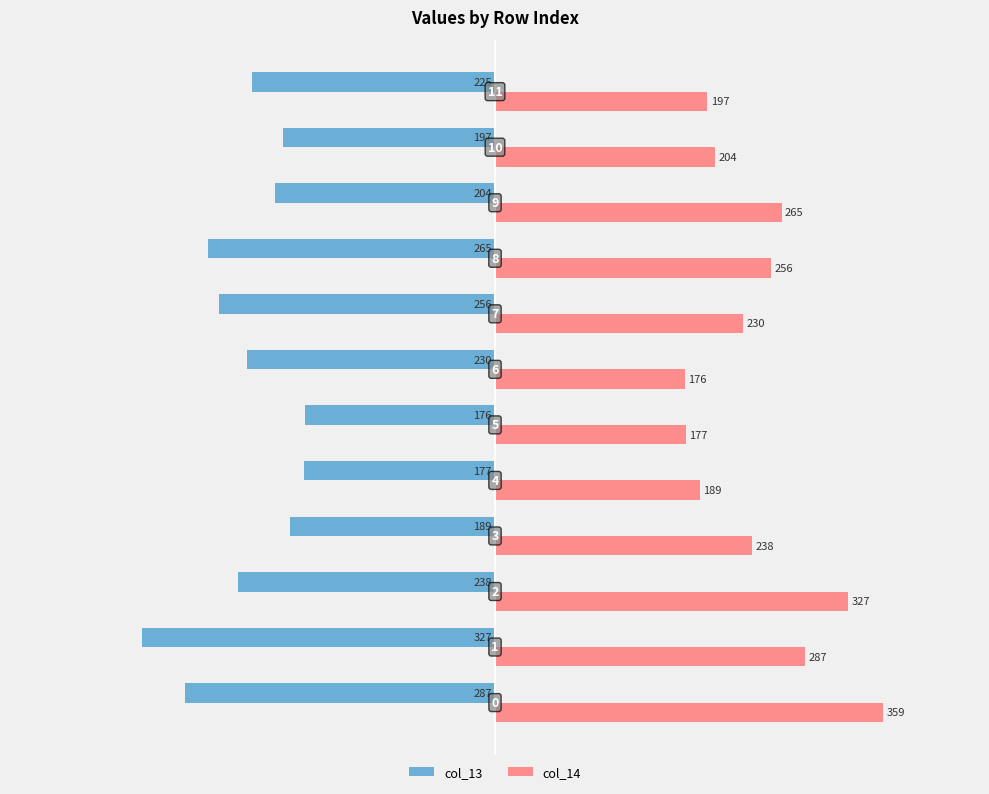

Which series has the largest total across all categories?

col_14